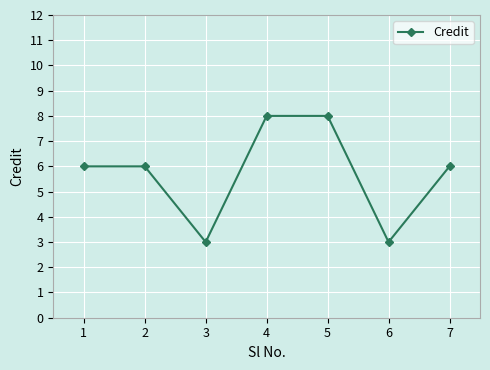

How many categories are shown in the chart?

7